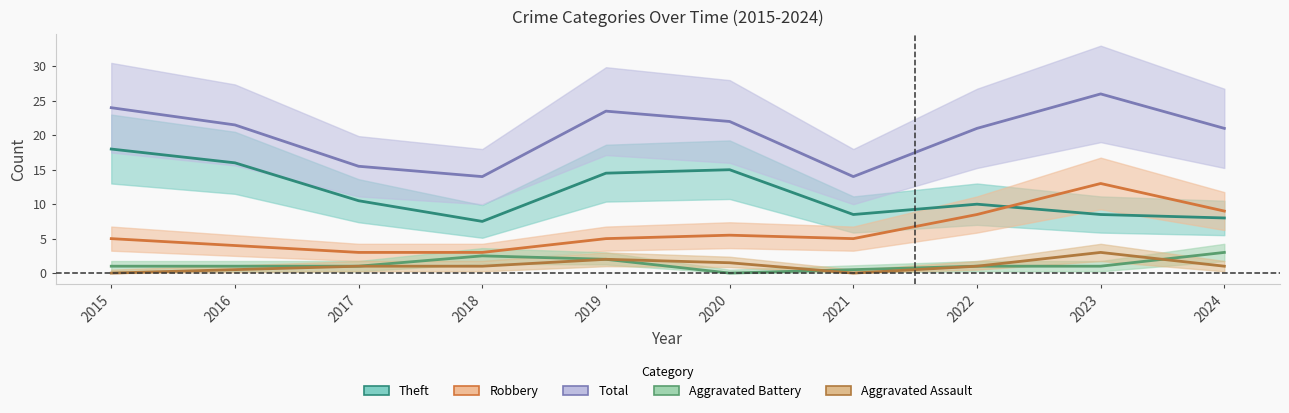

Rank the series by their maximum value, from lowest to highest.

Aggravated Battery, Aggravated Assault, Robbery, Theft, Total